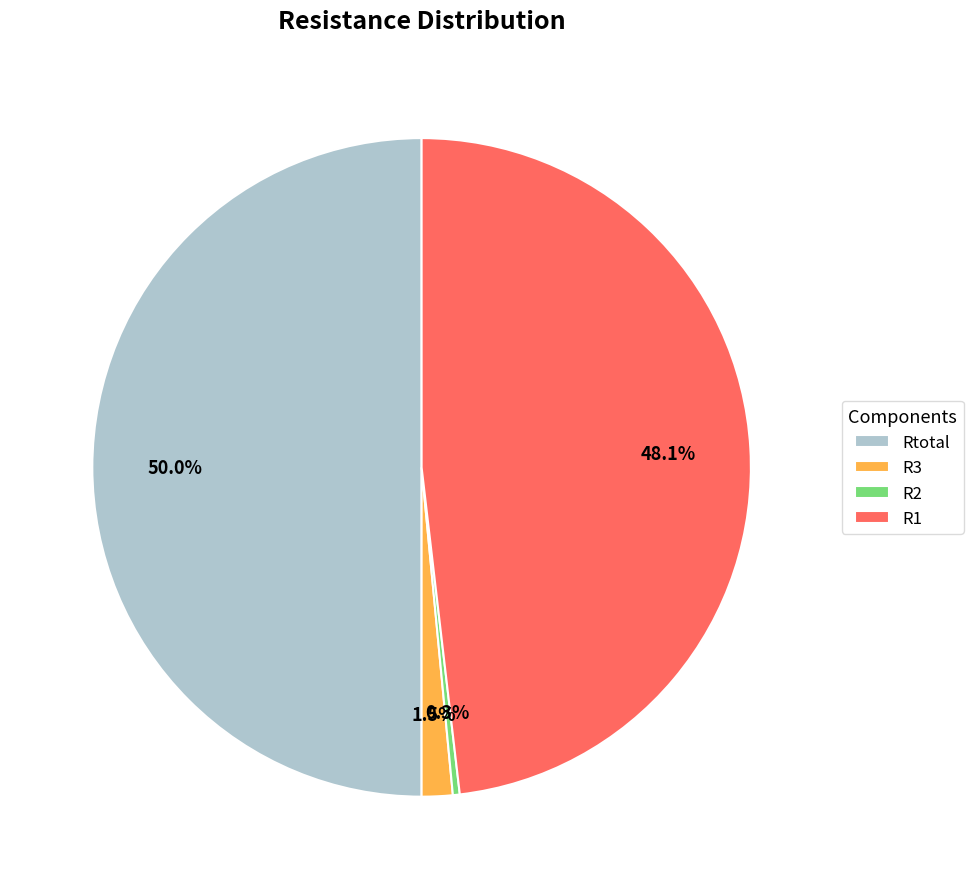

True or false: Rtotal accounts for 50% of the total.

True